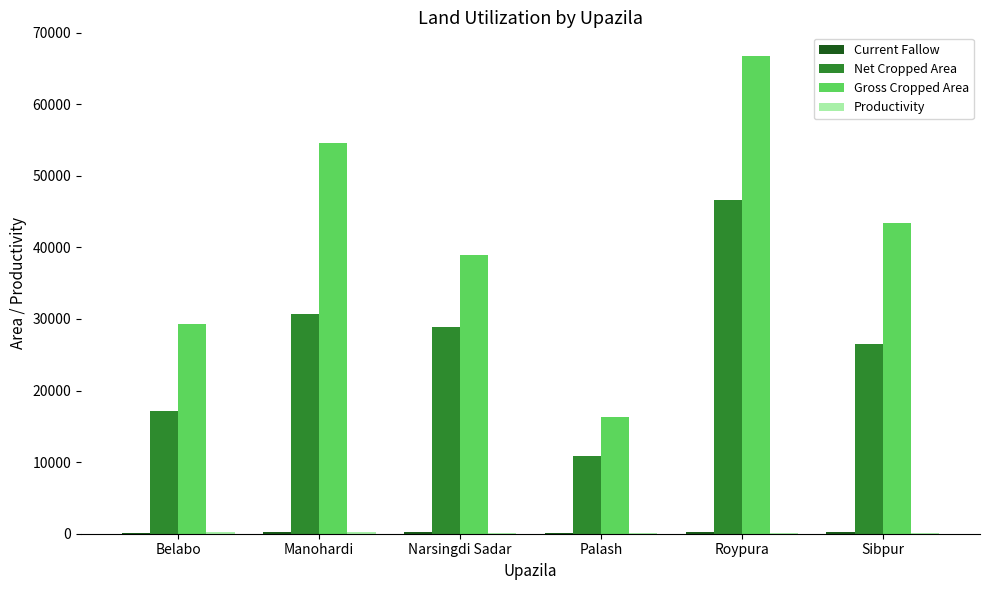

Is the value of Net Cropped Area at Roypura greater than the value of Gross Cropped Area at Narsingdi Sadar?

Yes